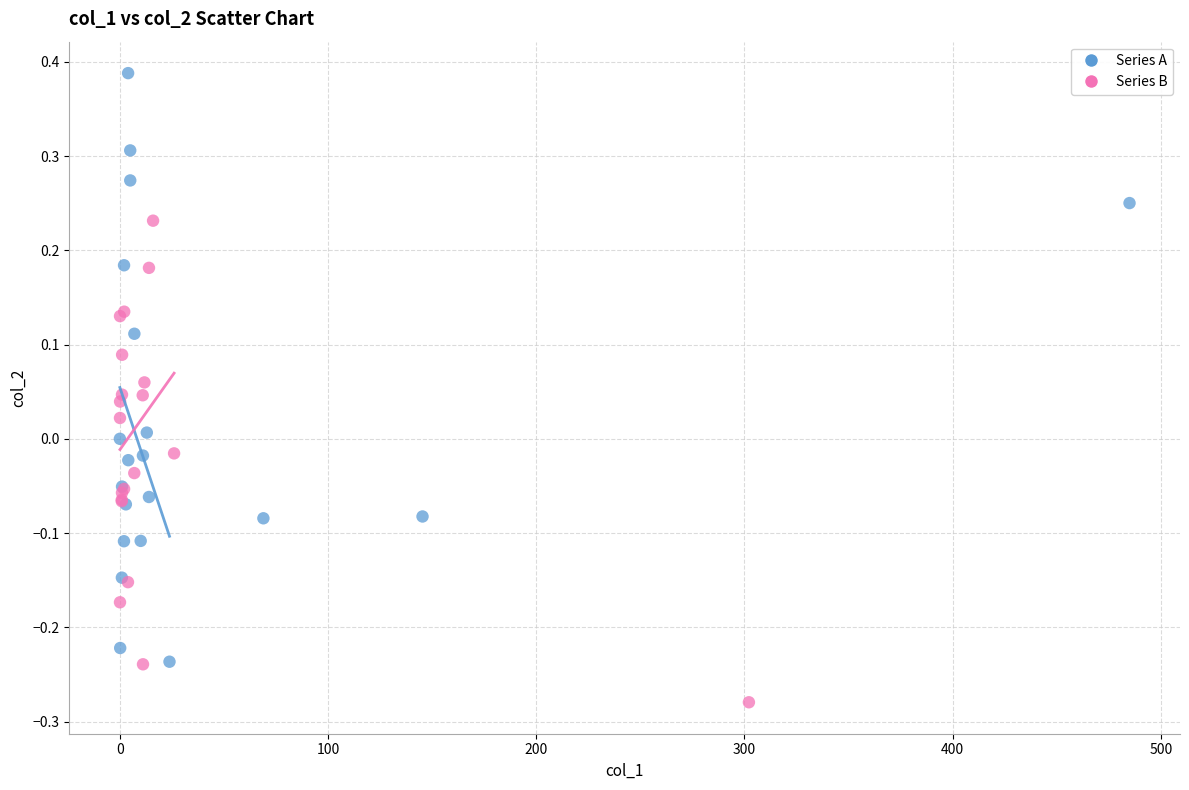

Which series contains the lowest Y value?

Series B